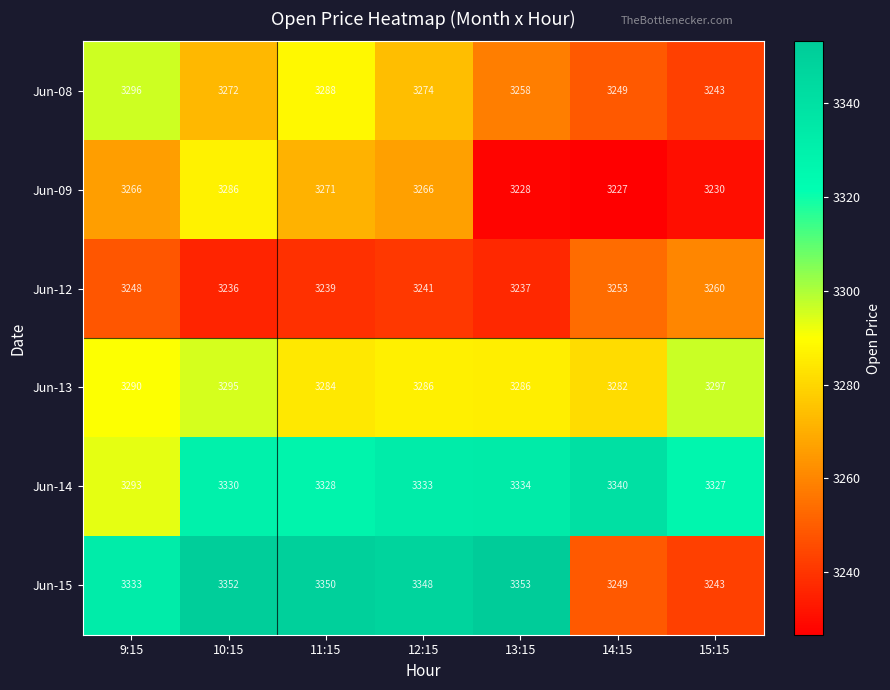

Which series has the largest range (max minus min)?

Jun-15